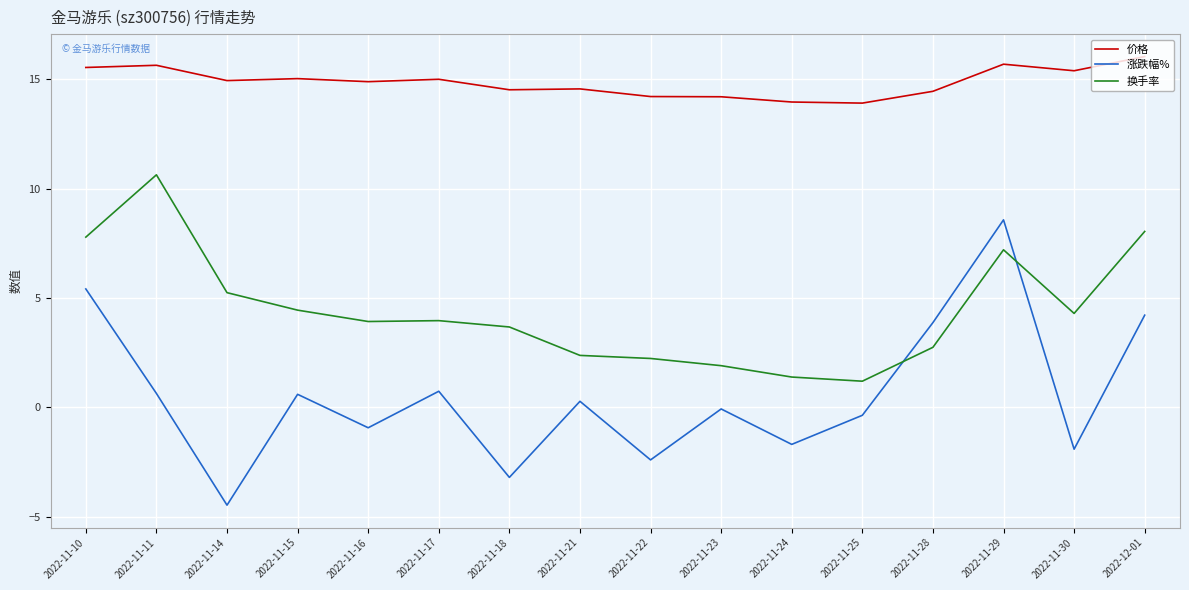

At which label does 换手率 reach its peak?

2022-11-11